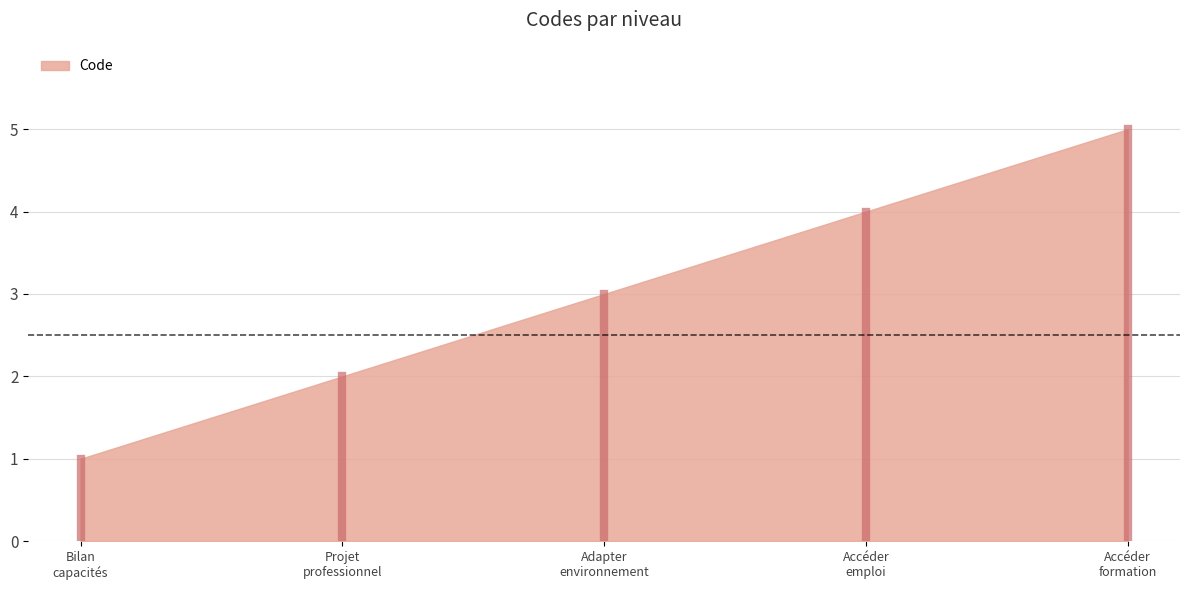

At which label is the value closest to 3?

Adapter
environnement